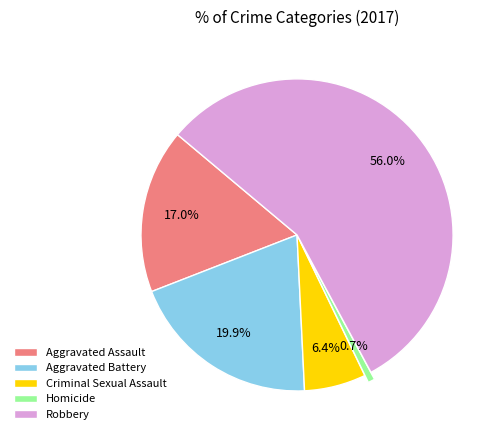

What percentage is the Aggravated Battery slice, to the nearest percent?

20%